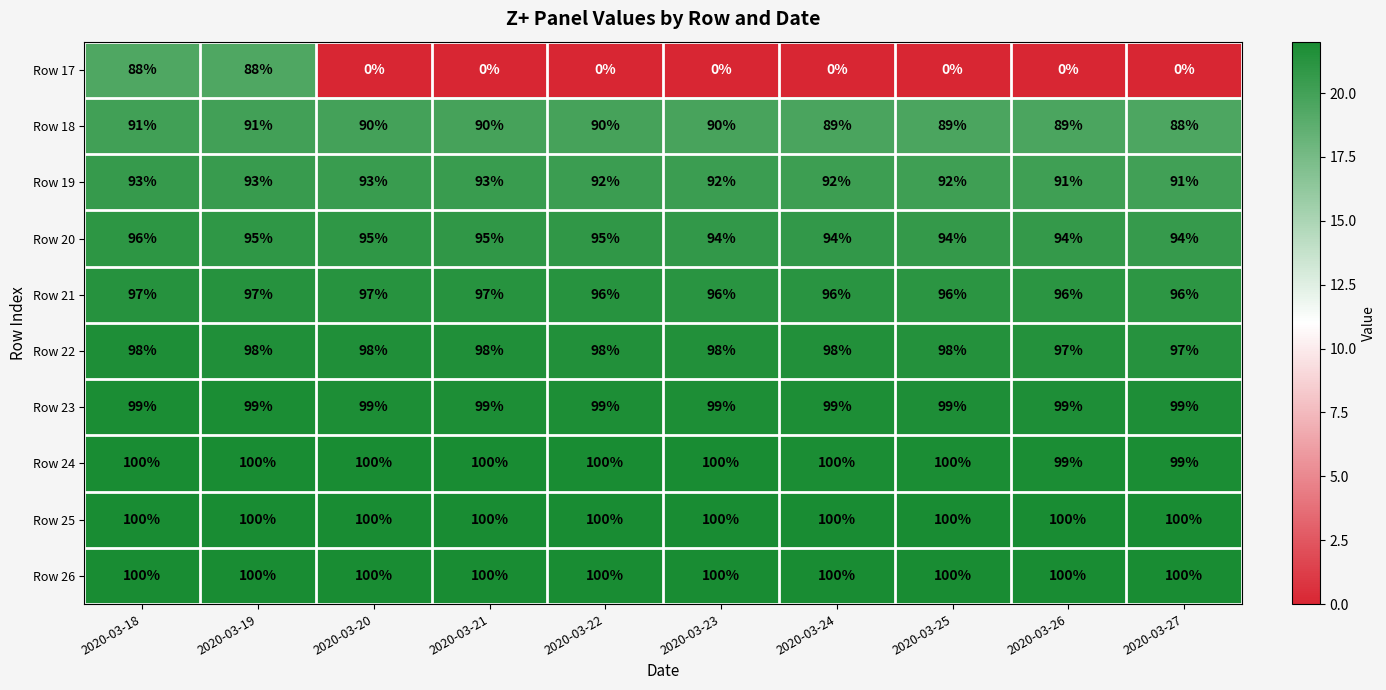

What is the maximum value for Row 18?

91